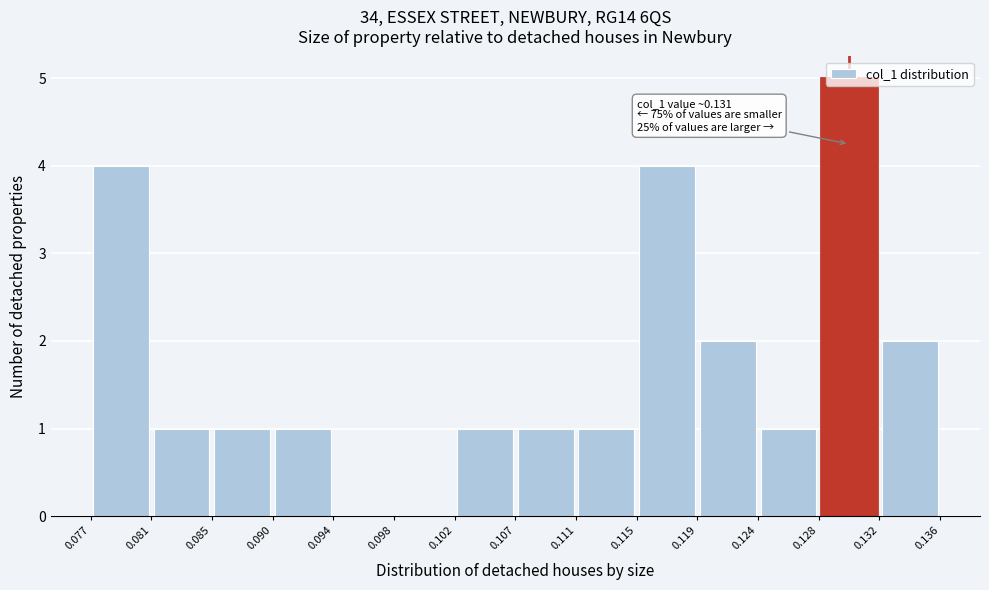

Over which range of the x-axis is the bar tallest?

0.128 to 0.132